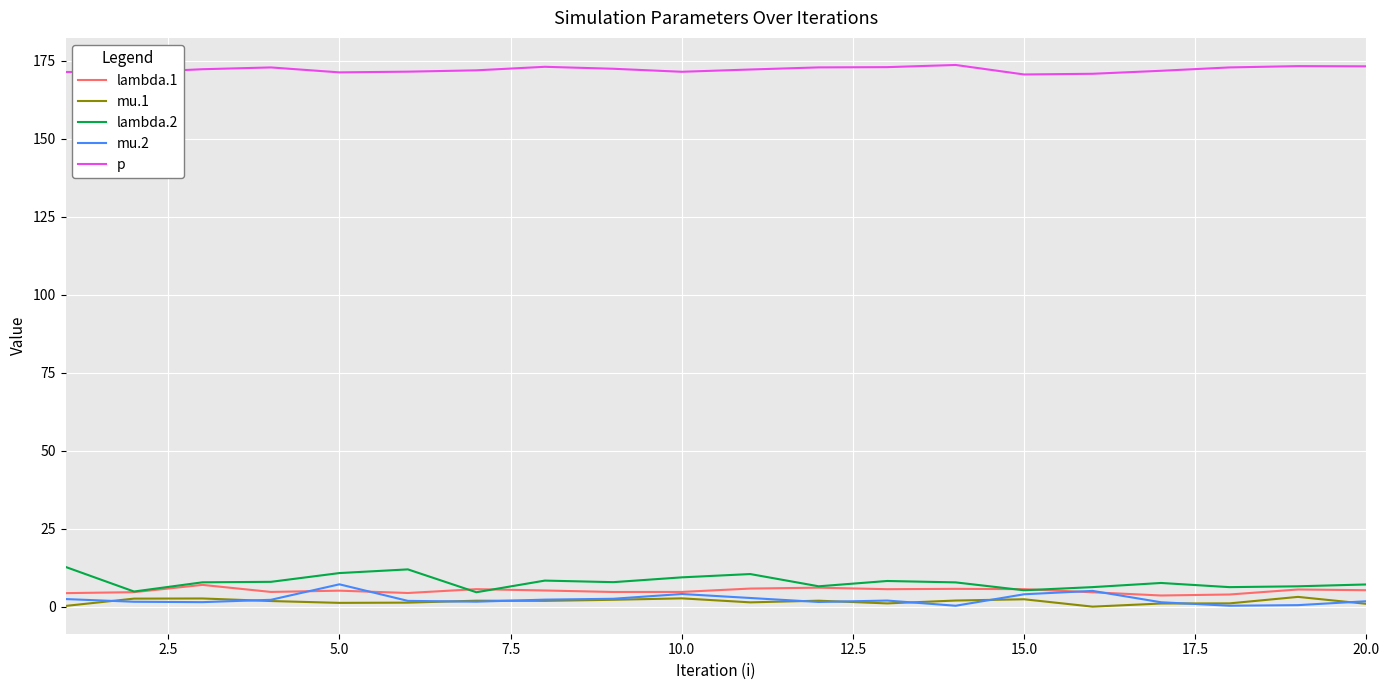

What is the highest value of the mu.2 series?

7.3